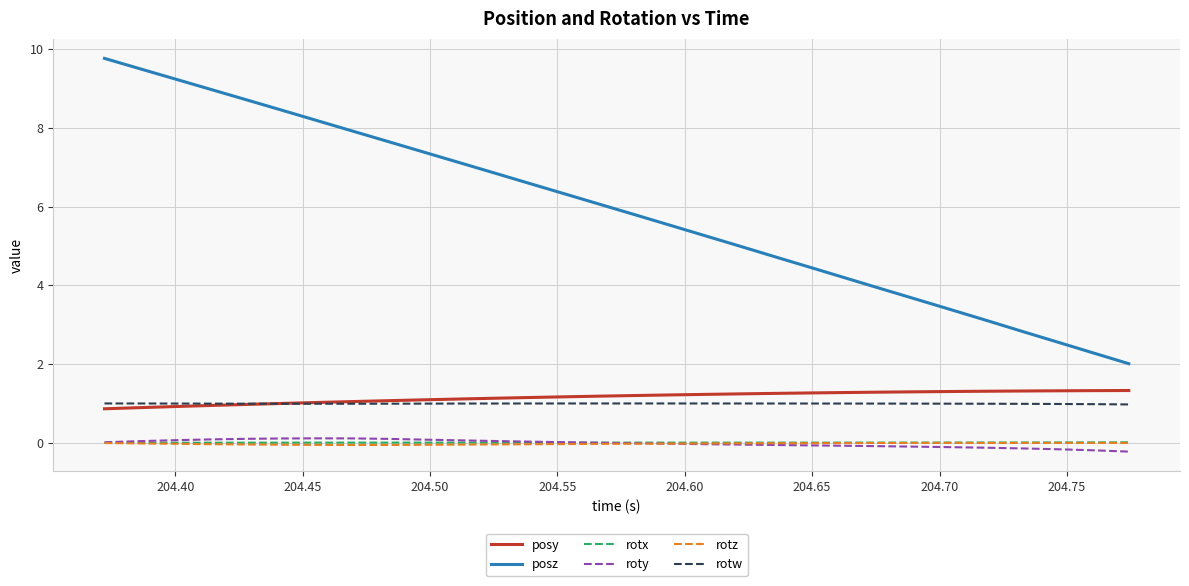

What is the highest value of the posz series?

9.8